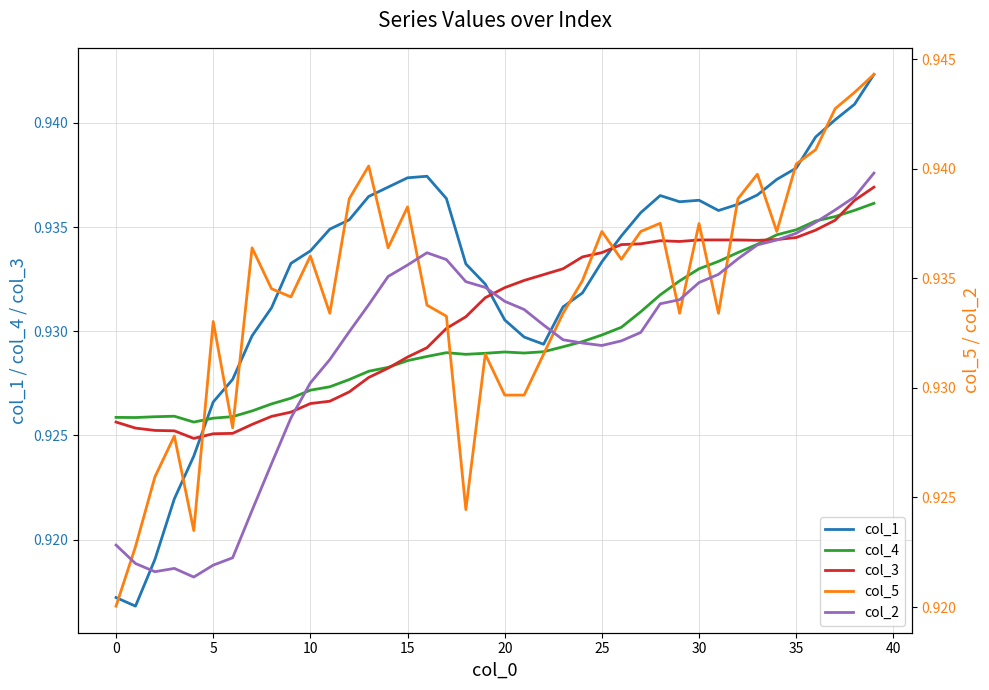

Reading left to right, extract all data points from this chart.

col_1: 0.9	0.9	0.9	0.9	0.9	0.9	0.9	0.9	0.9	0.9	0.9	0.9	0.9	0.9	0.9	0.9	0.9	0.9	0.9	0.9	0.9	0.9	0.9	0.9	0.9	0.9	0.9	0.9	0.9	0.9	0.9	0.9	0.9	0.9	0.9	0.9	0.9	0.9	0.9	0.9
col_4: 0.9	0.9	0.9	0.9	0.9	0.9	0.9	0.9	0.9	0.9	0.9	0.9	0.9	0.9	0.9	0.9	0.9	0.9	0.9	0.9	0.9	0.9	0.9	0.9	0.9	0.9	0.9	0.9	0.9	0.9	0.9	0.9	0.9	0.9	0.9	0.9	0.9	0.9	0.9	0.9
col_3: 0.9	0.9	0.9	0.9	0.9	0.9	0.9	0.9	0.9	0.9	0.9	0.9	0.9	0.9	0.9	0.9	0.9	0.9	0.9	0.9	0.9	0.9	0.9	0.9	0.9	0.9	0.9	0.9	0.9	0.9	0.9	0.9	0.9	0.9	0.9	0.9	0.9	0.9	0.9	0.9
col_5: 0.9	0.9	0.9	0.9	0.9	0.9	0.9	0.9	0.9	0.9	0.9	0.9	0.9	0.9	0.9	0.9	0.9	0.9	0.9	0.9	0.9	0.9	0.9	0.9	0.9	0.9	0.9	0.9	0.9	0.9	0.9	0.9	0.9	0.9	0.9	0.9	0.9	0.9	0.9	0.9
col_2: 0.9	0.9	0.9	0.9	0.9	0.9	0.9	0.9	0.9	0.9	0.9	0.9	0.9	0.9	0.9	0.9	0.9	0.9	0.9	0.9	0.9	0.9	0.9	0.9	0.9	0.9	0.9	0.9	0.9	0.9	0.9	0.9	0.9	0.9	0.9	0.9	0.9	0.9	0.9	0.9